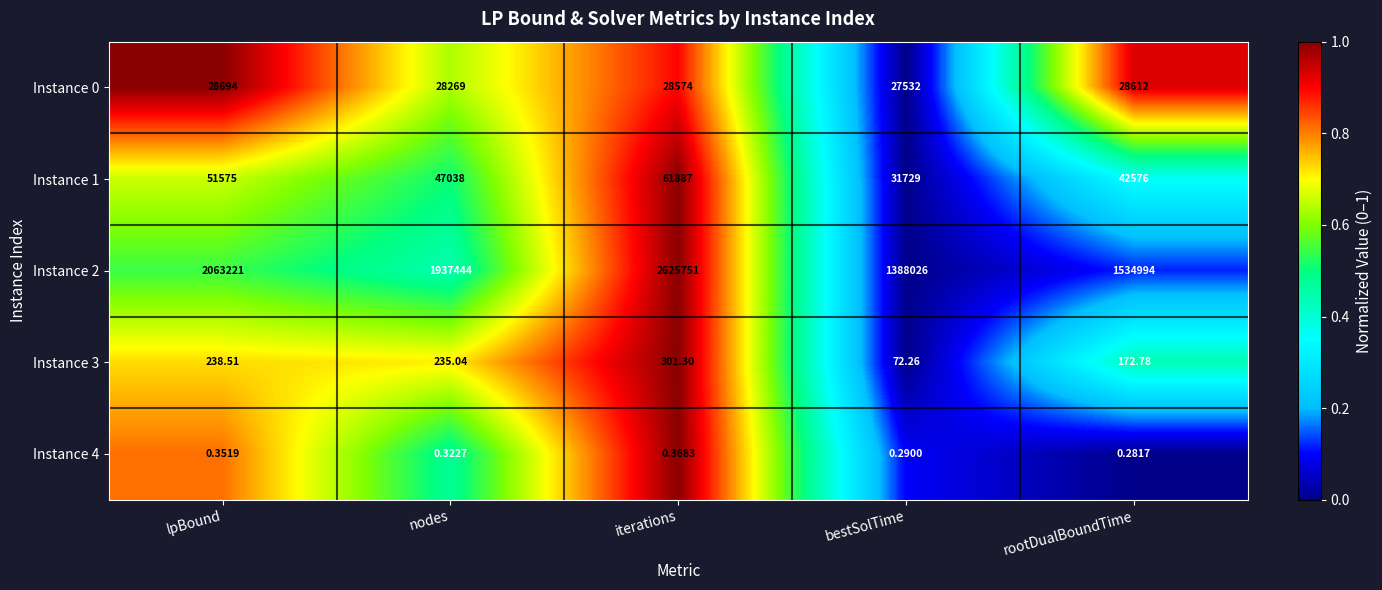

Which label corresponds to the largest value in the chart?

iterations